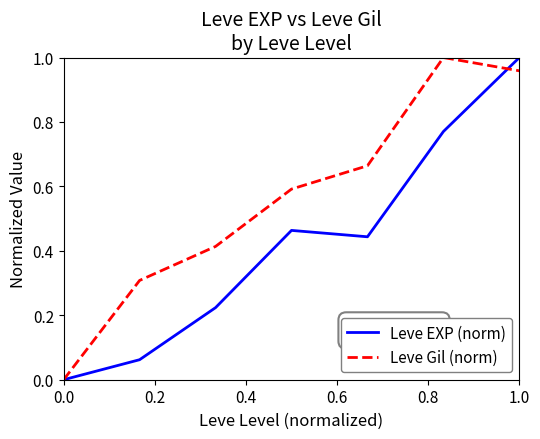

List the series in order of their overall mean, lowest first.

Leve EXP (norm), Leve Gil (norm)